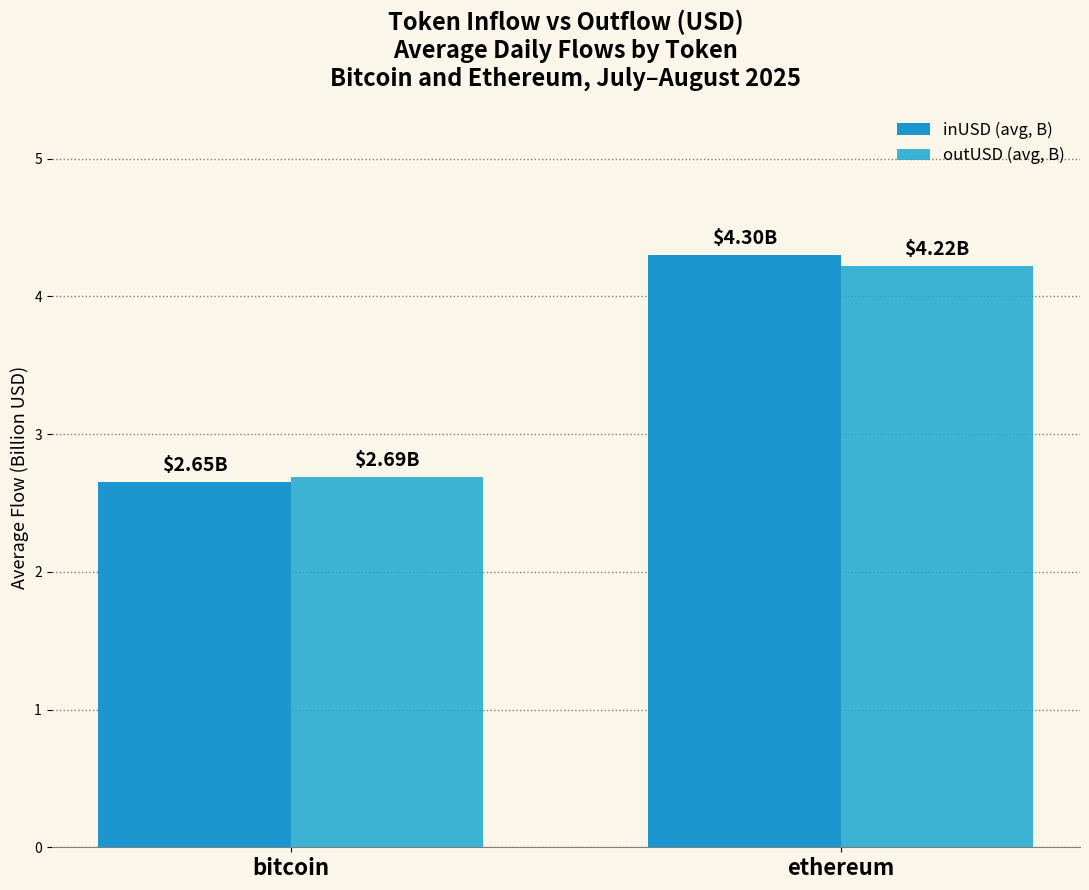

Which category has the highest value in the inUSD (avg, B) series?

ethereum